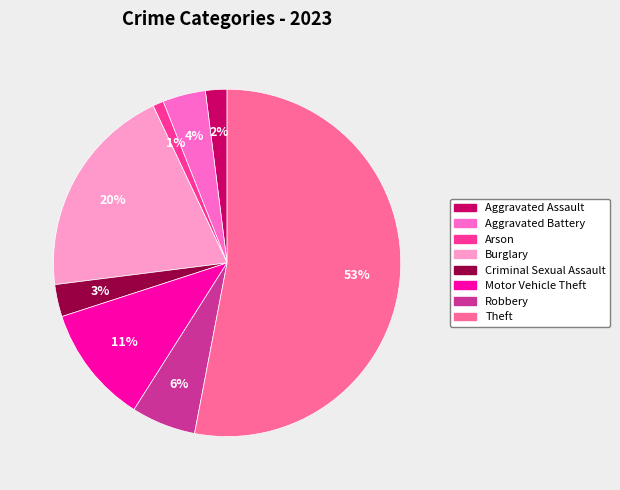

What is the majority slice?

Theft